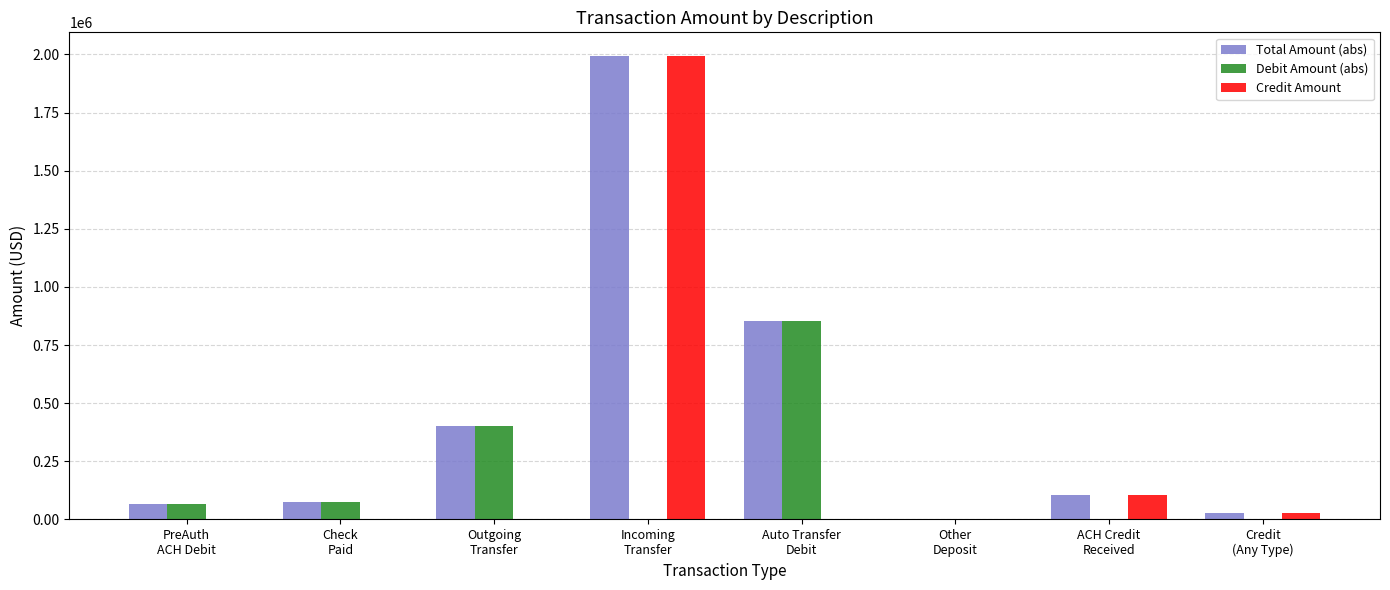

What is the greatest value displayed?

1995371.0